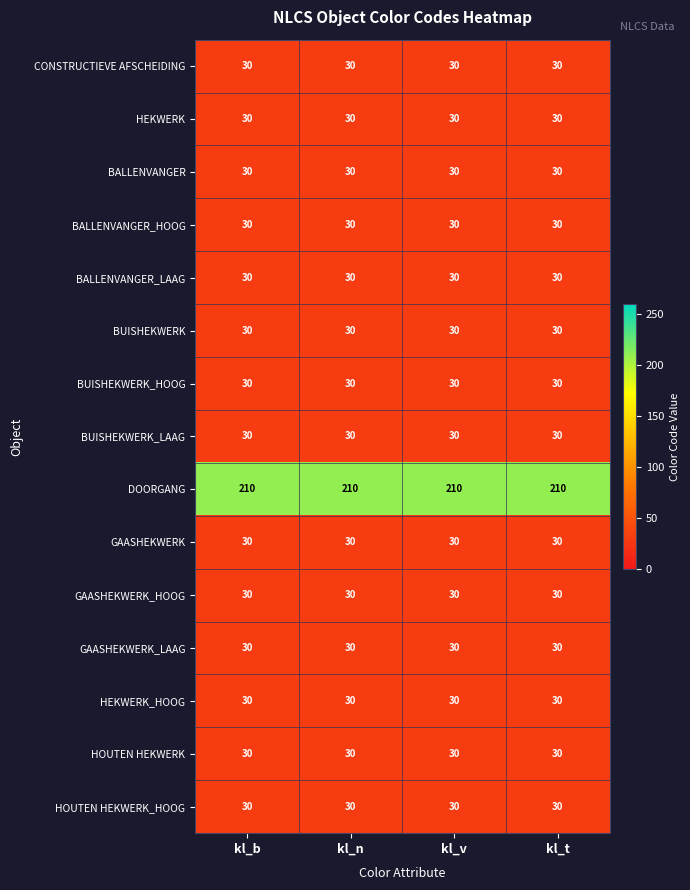

Which series has the largest total across all categories?

DOORGANG